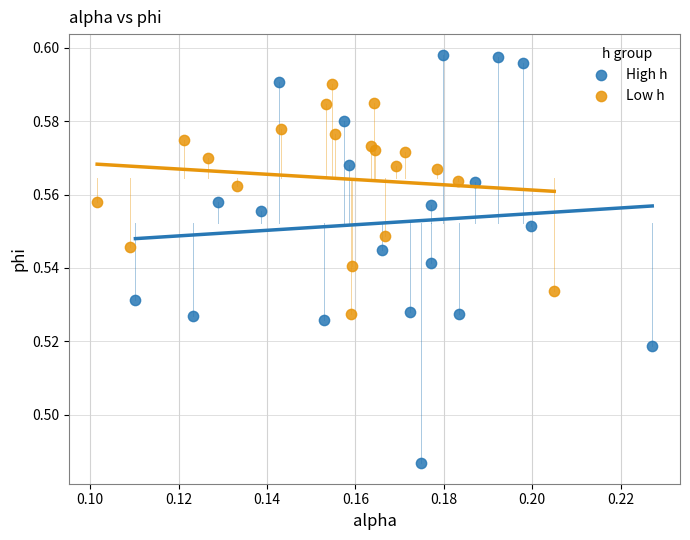

What are all the series names shown in the legend?

High h, Low h